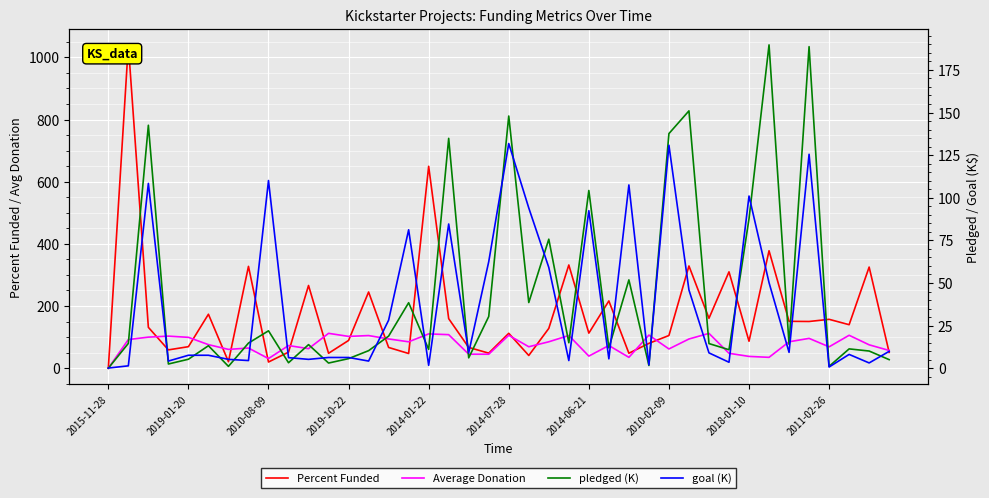

Is this an area chart (filled region under the line)?

No